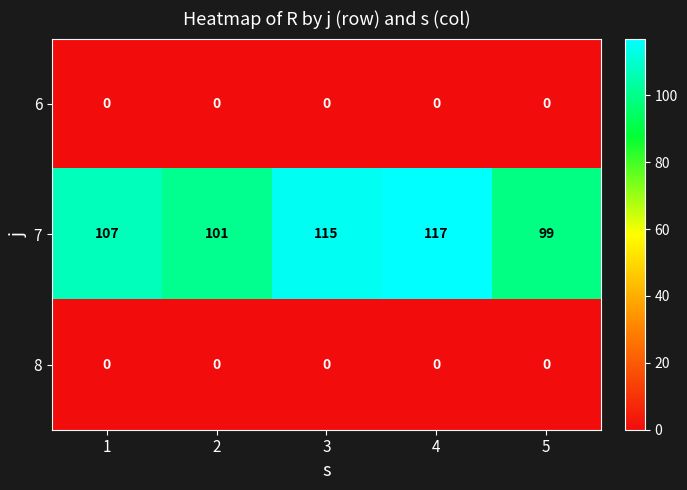

Is it true that 8 equals 0 at 4?

True